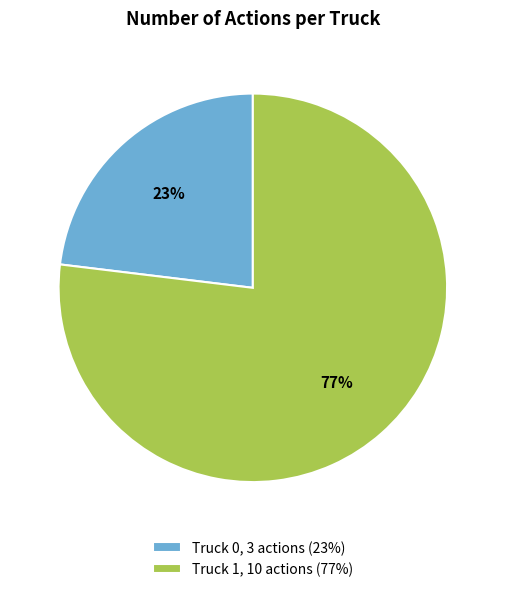

What is the ratio of the value at Truck 0, 3 actions (23%) to the value at Truck 1, 10 actions (77%)?

0.3